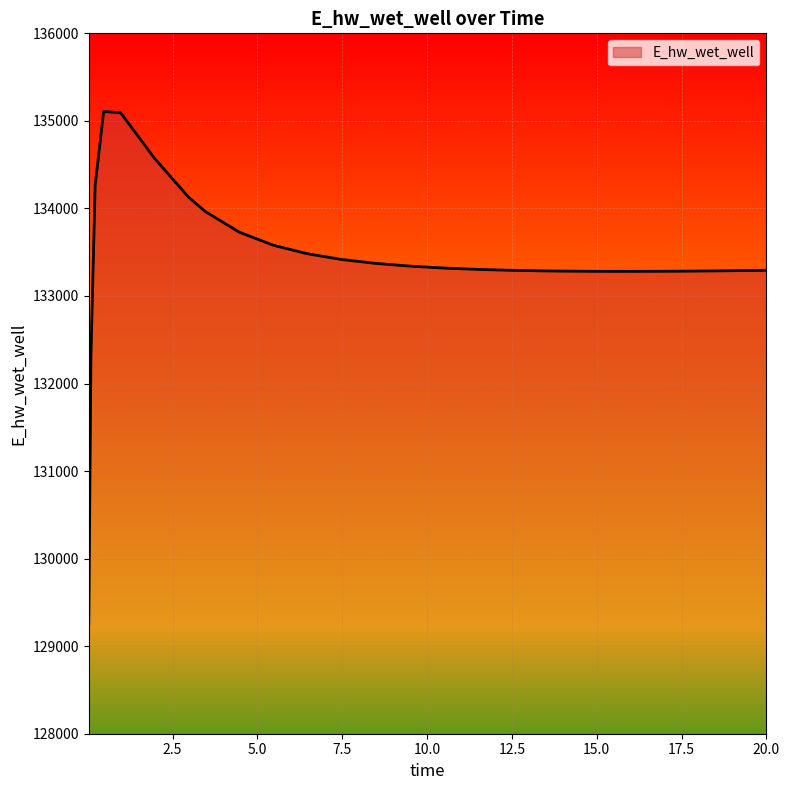

What is the smallest value displayed?

129248.6